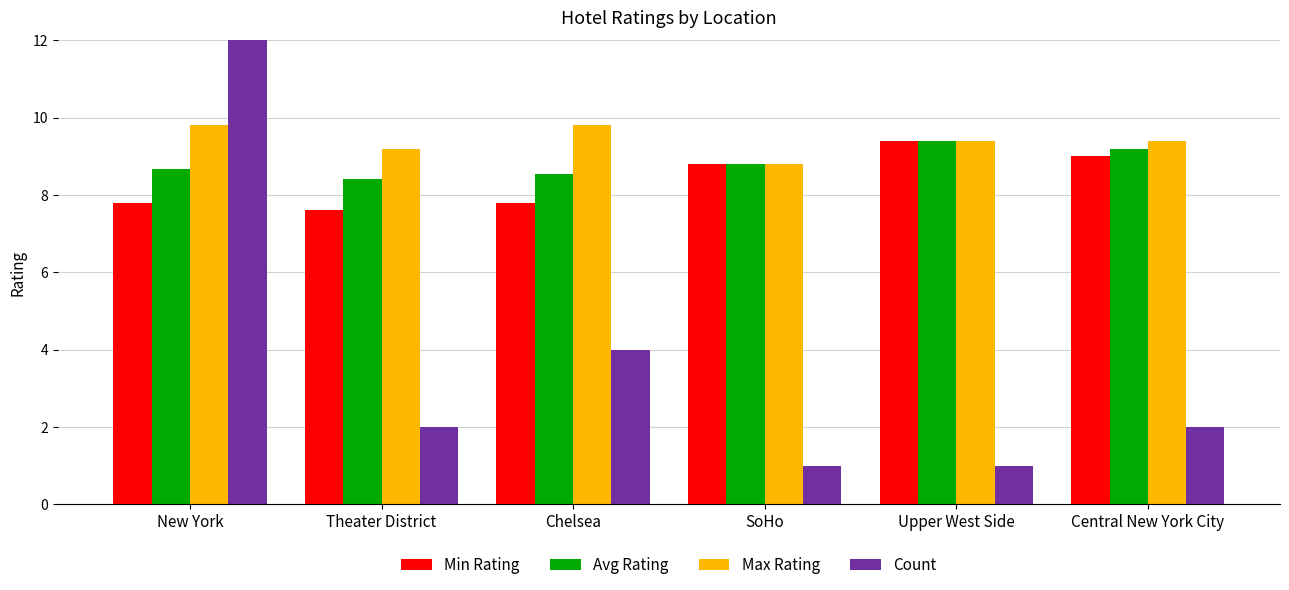

Is the value of Max Rating at Upper West Side greater than the value of Avg Rating at SoHo?

Yes